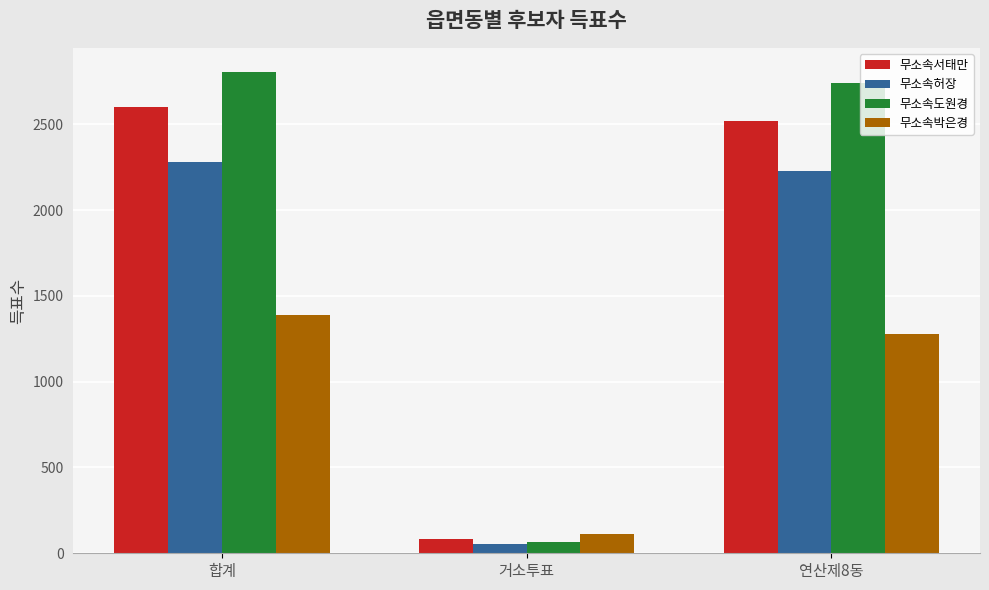

Reading left to right, list all the values displayed in this chart.

무소속서태만: 합계=2603	거소투표=86	연산제8동=2517
무소속허장: 합계=2280	거소투표=54	연산제8동=2226
무소속도원경: 합계=2805	거소투표=67	연산제8동=2738
무소속박은경: 합계=1388	거소투표=113	연산제8동=1275